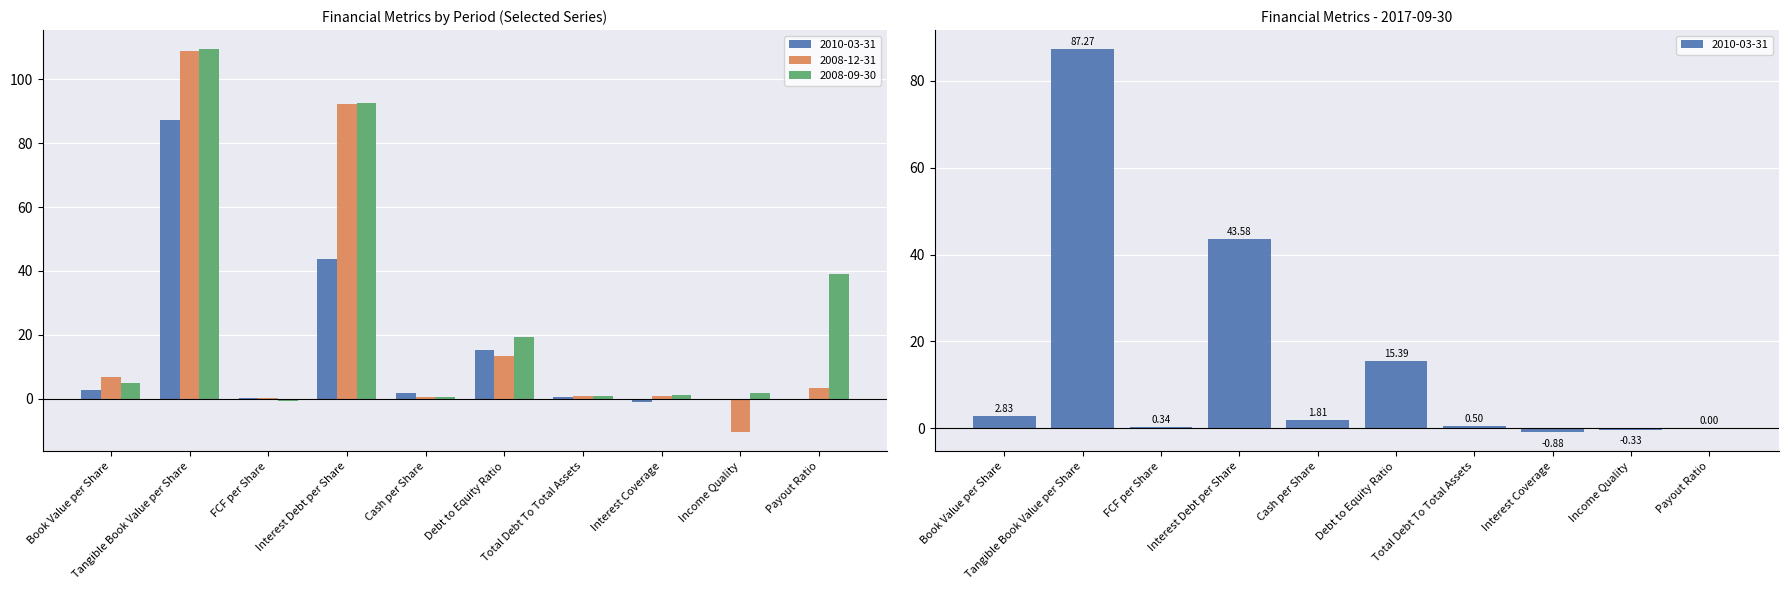

Where is 2008-09-30 nearest to the value 54?

Payout Ratio